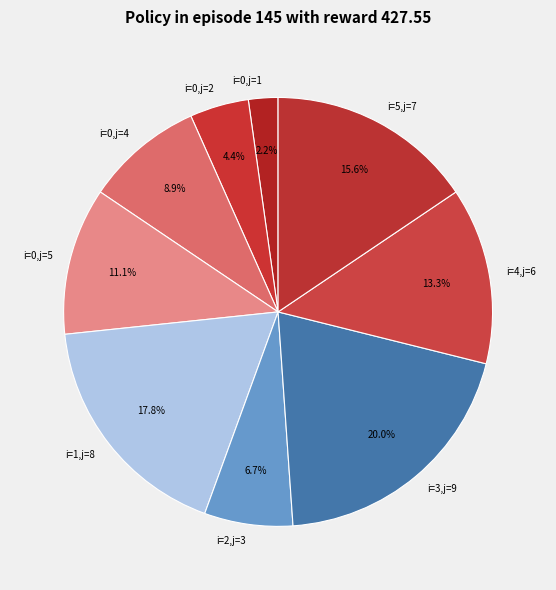

To the nearest percent, what percentage of the pie is i=0,j=2?

4%